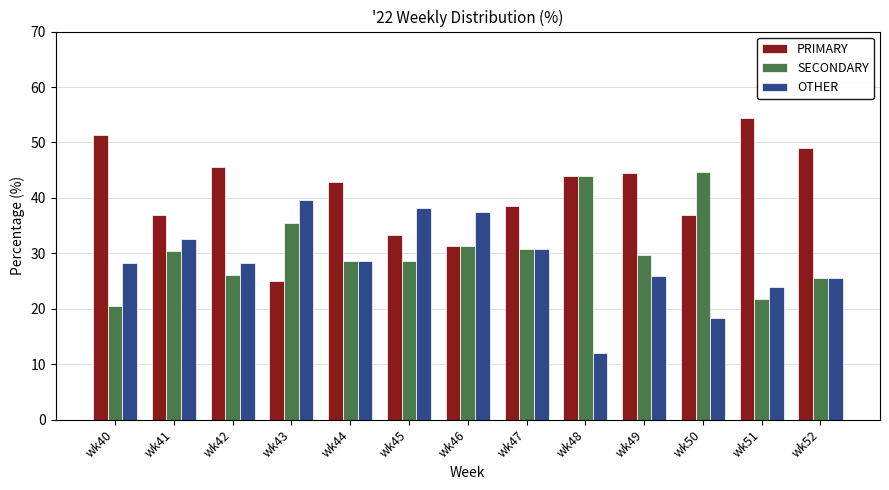

At which label does PRIMARY first exceed 42?

wk40